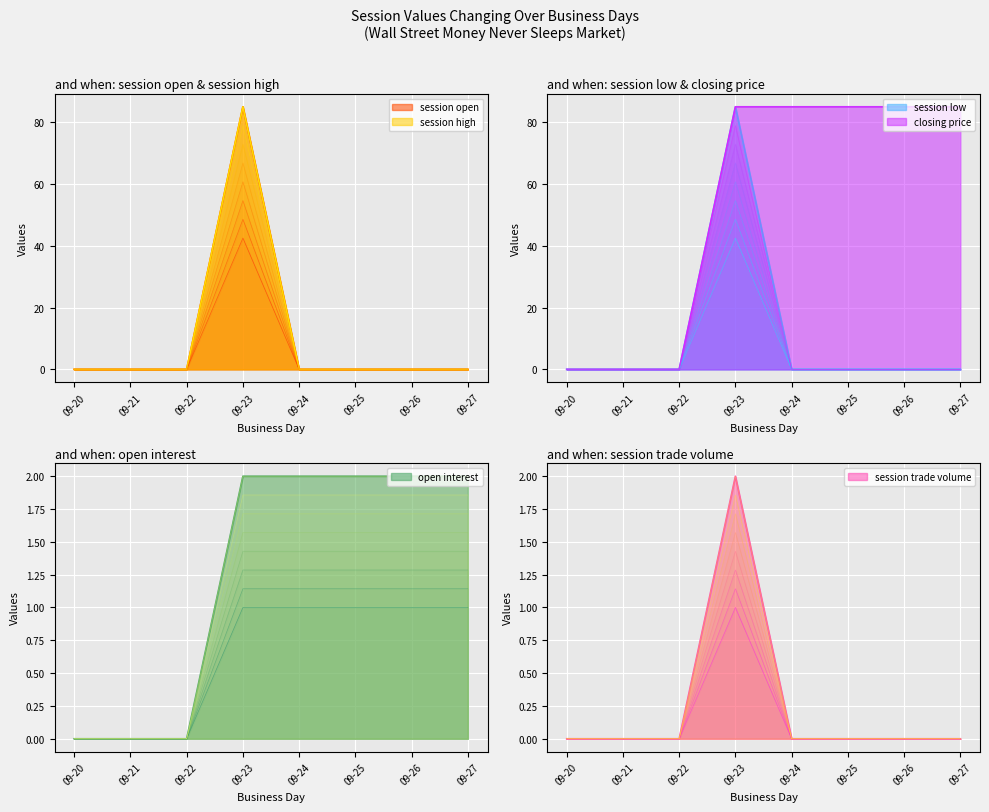

Where is the first local maximum for session trade volume?

09-23